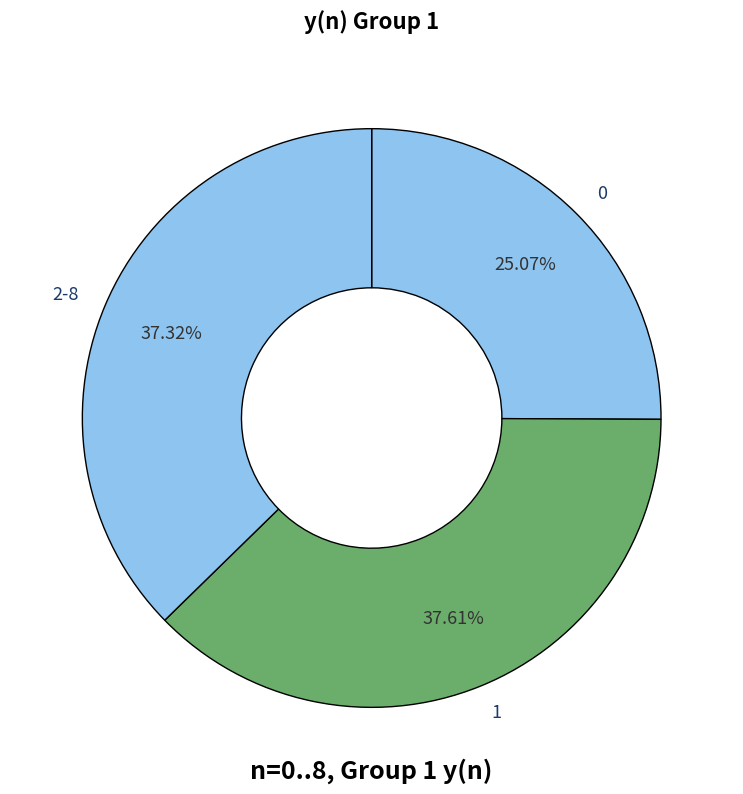

To the nearest percent, what is the average slice percentage?

33%